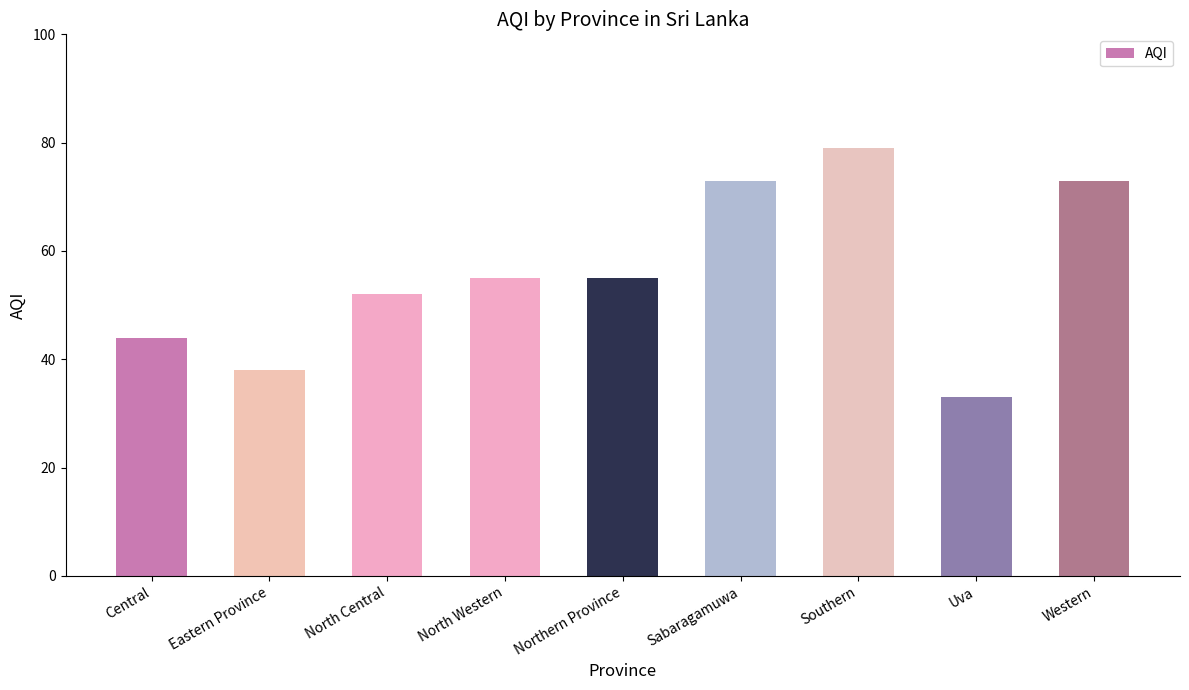

How many values are between 44 and 73?

6